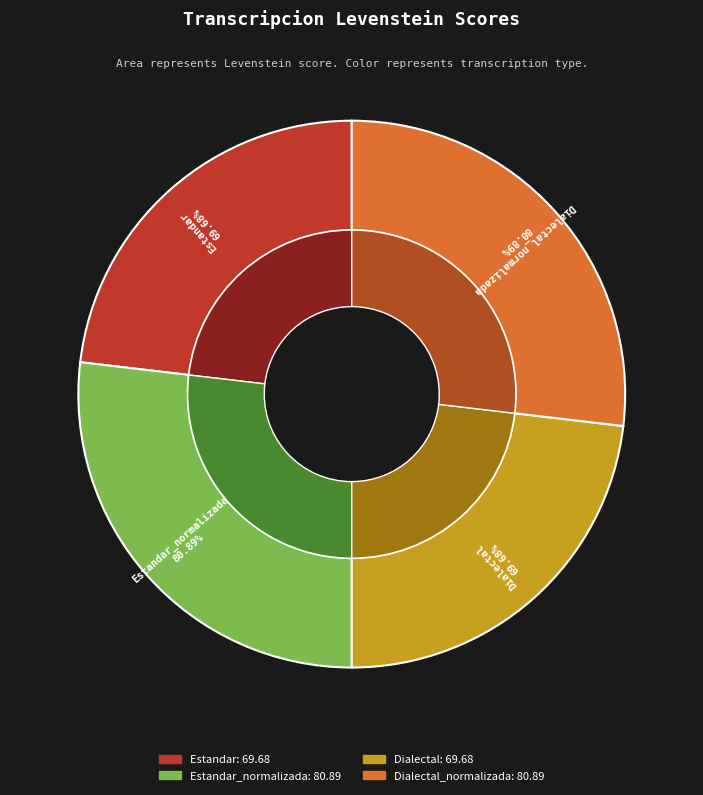

Is there a majority slice in this chart?

No